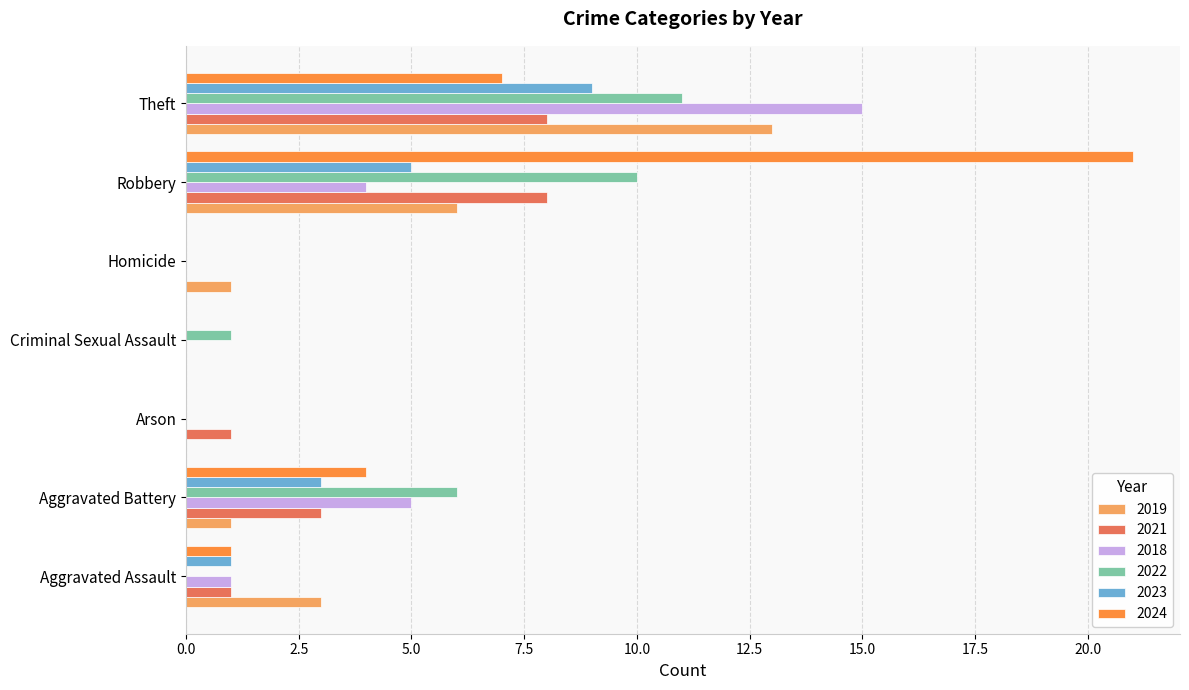

The 2023 series shows -6 at Criminal Sexual Assault. True or false?

False